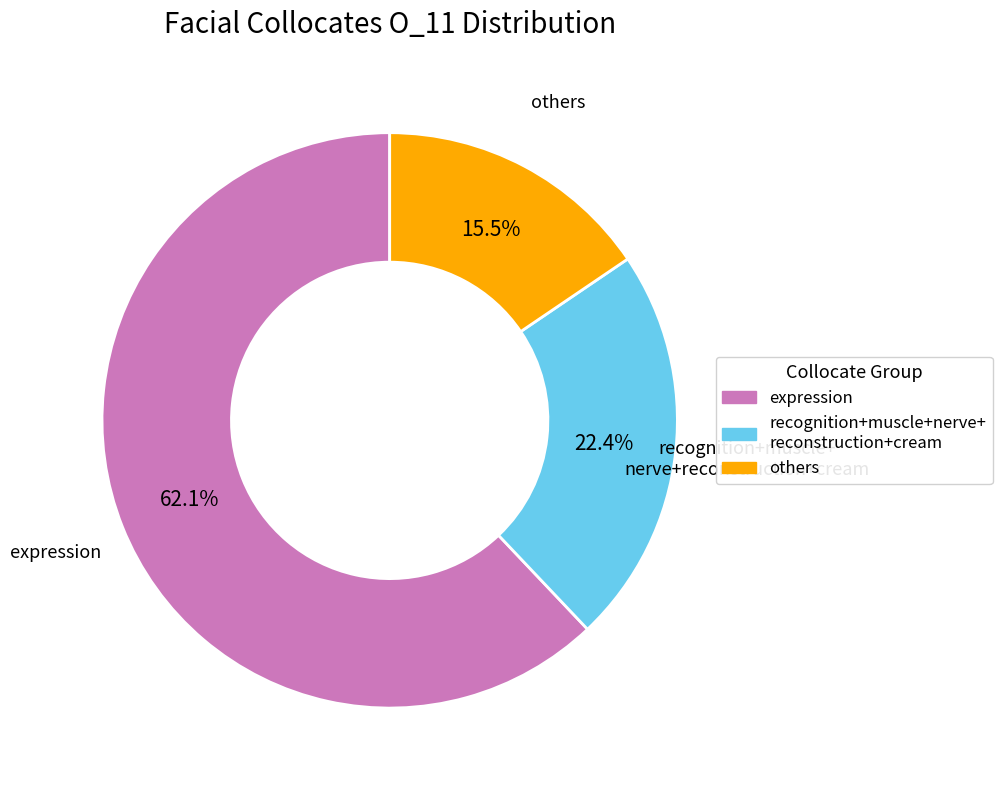

Is there any slice that represents more than half of the pie?

Yes